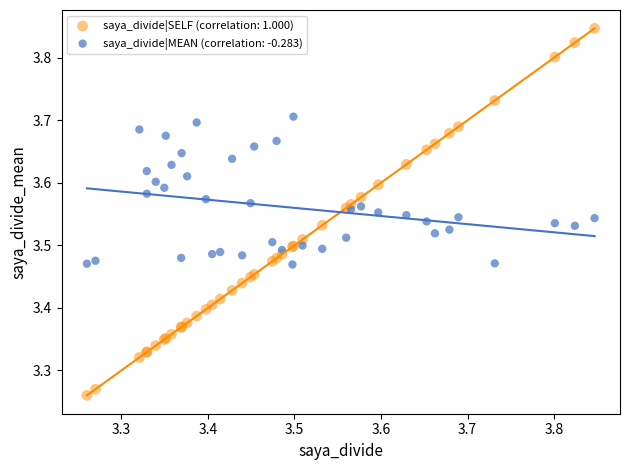

Which series has the widest spread of Y values?

saya_divide|SELF (correlation: 1.000)